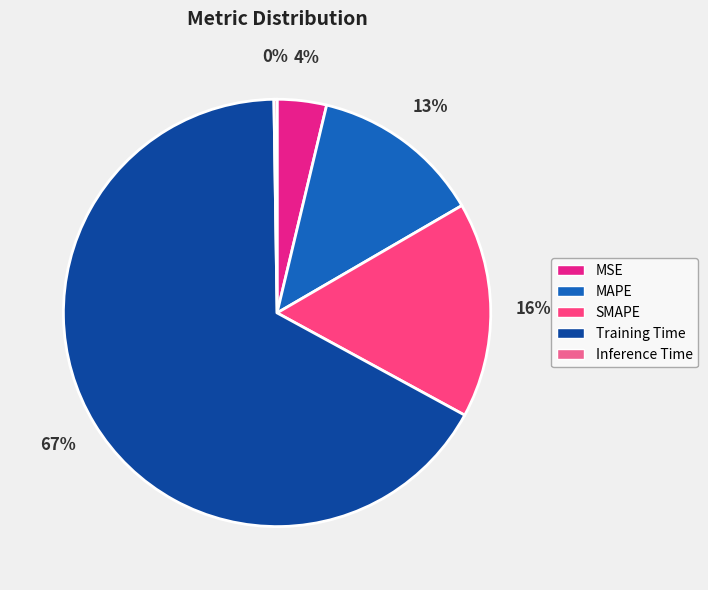

To the nearest percent, what portion does MSE represent?

4%